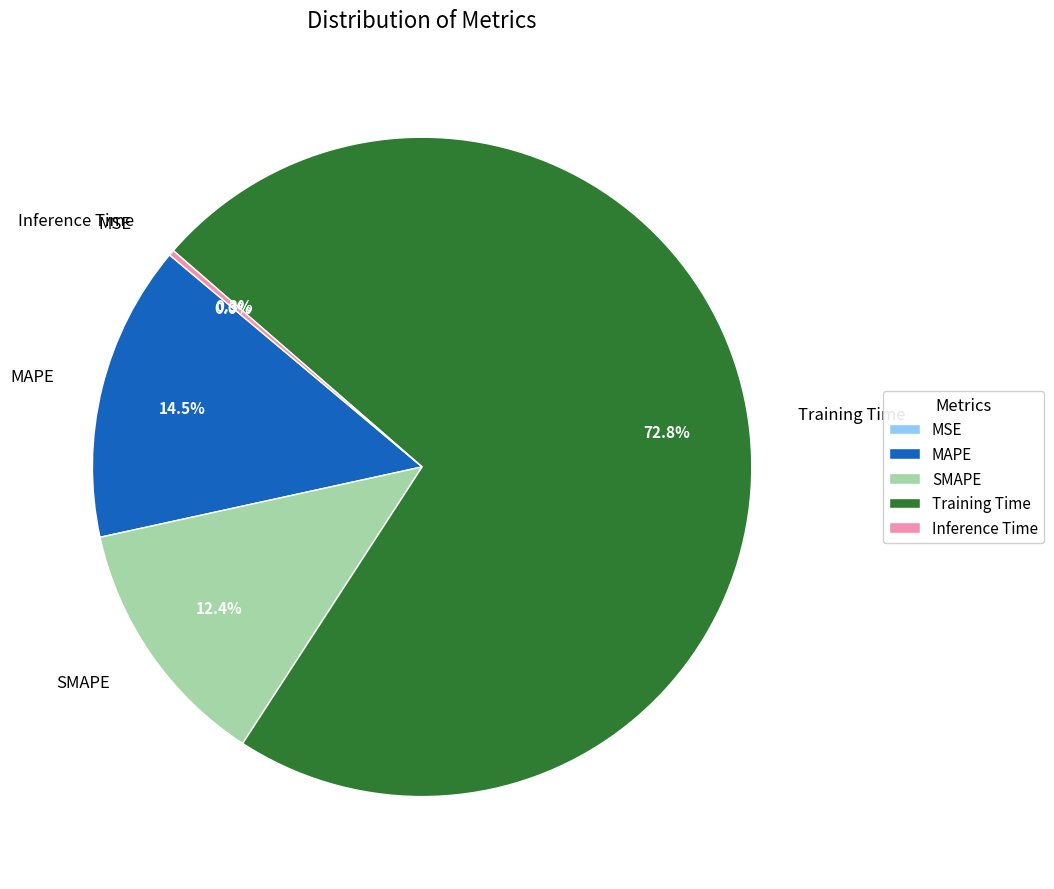

Which slice is the largest?

Training Time